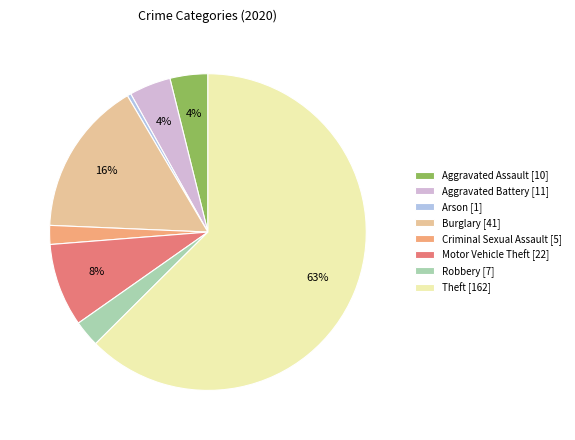

What percentage is the Robbery slice, to the nearest percent?

3%